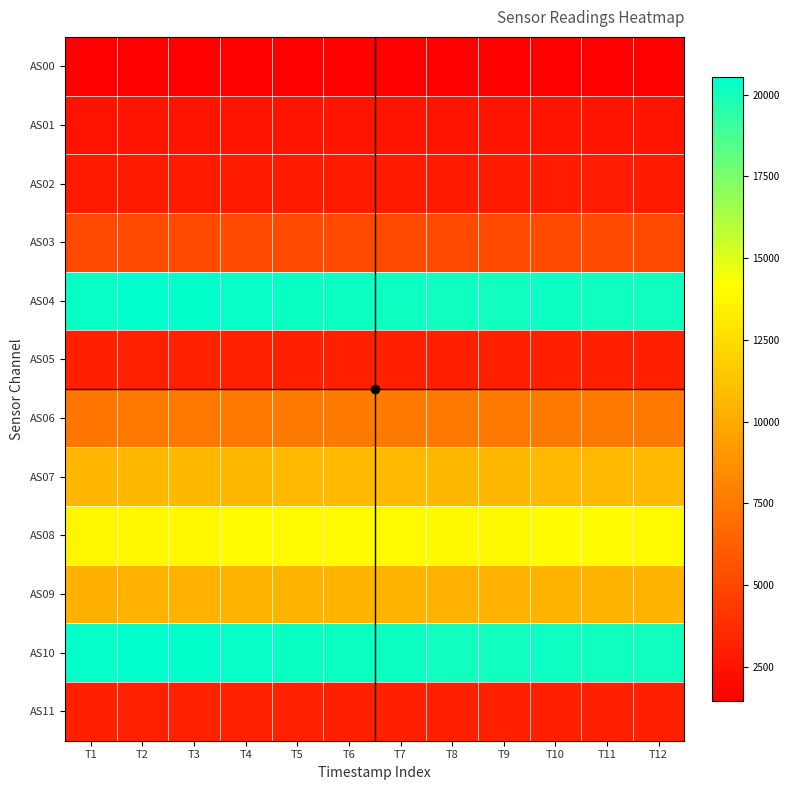

At which category does the chart reach its peak across all series?

T2